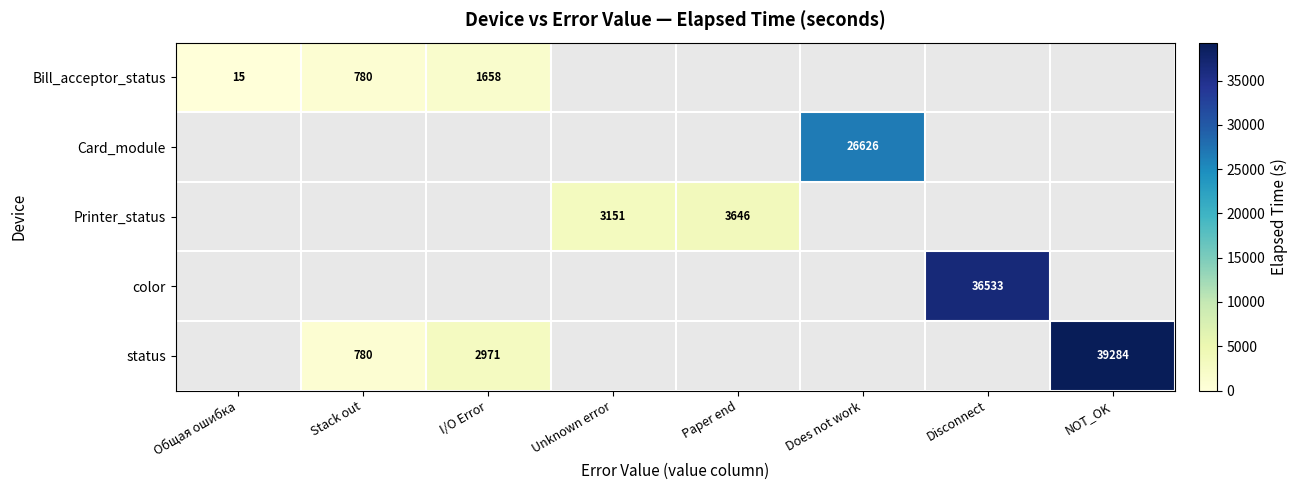

What is the difference between the Bill_acceptor_status values at I/O Error and Stack out?

878